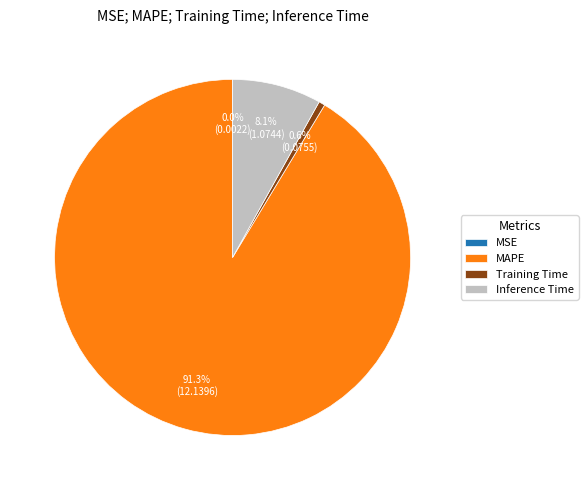

Which slice is the largest?

MAPE